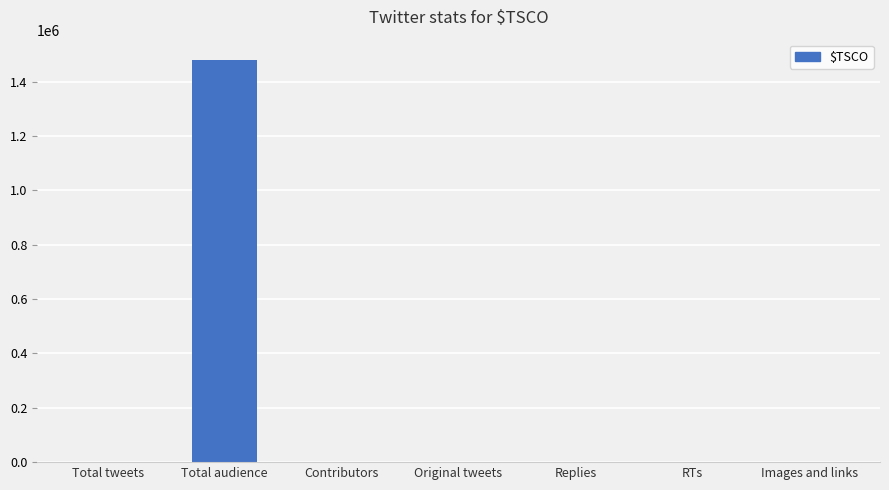

Which has a higher value, Total audience or Images and links?

Total audience